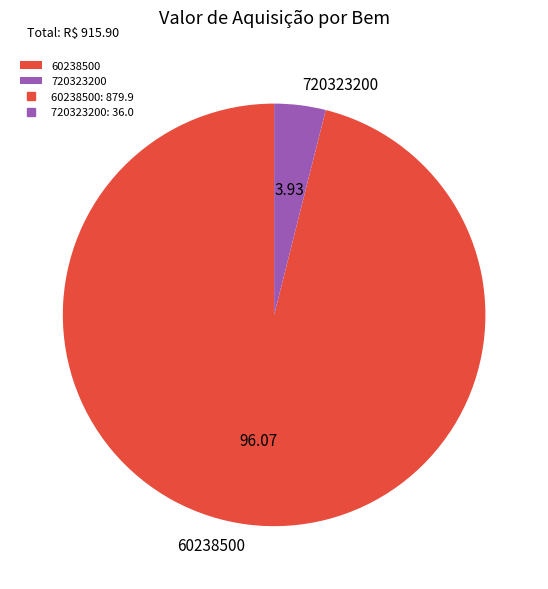

Do 720323200 and 60238500 together represent more than half of the pie?

Yes